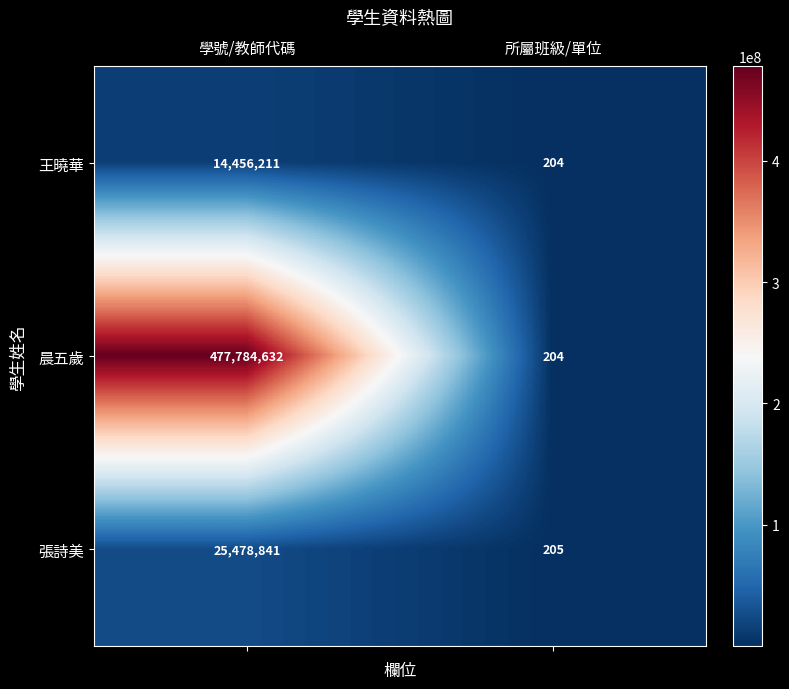

Reading left to right, list all the values displayed in this chart.

王曉華: 學號/教師代碼=14456211	所屬班級/單位=204
晨五歲: 學號/教師代碼=477784632	所屬班級/單位=204
張詩美: 學號/教師代碼=25478841	所屬班級/單位=205